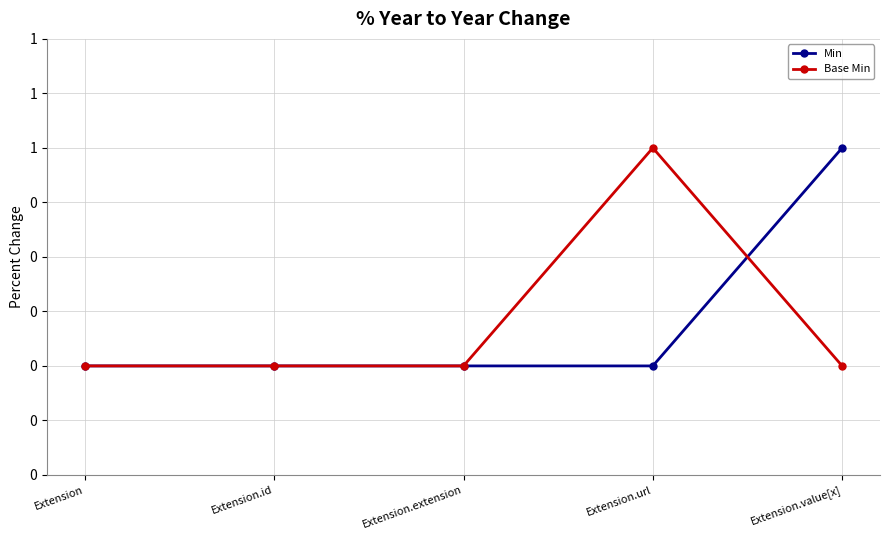

Reading right to left, list all the values displayed in this chart.

Min: 1	0	0	0	0
Base Min: 0	1	0	0	0